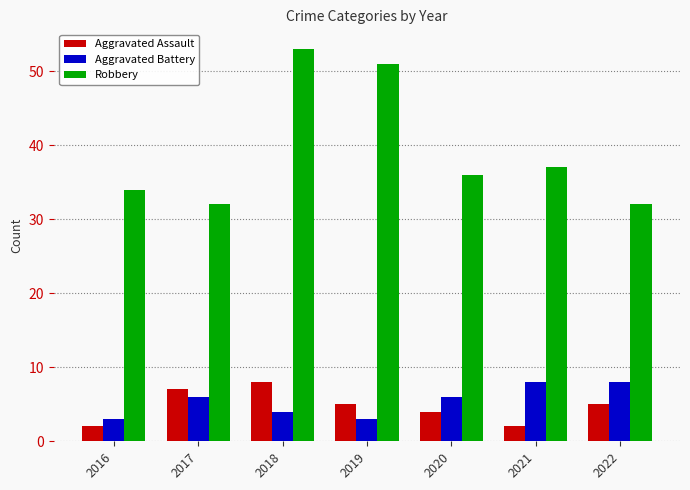

What are all the series names shown in the legend?

Aggravated Assault, Aggravated Battery, Robbery